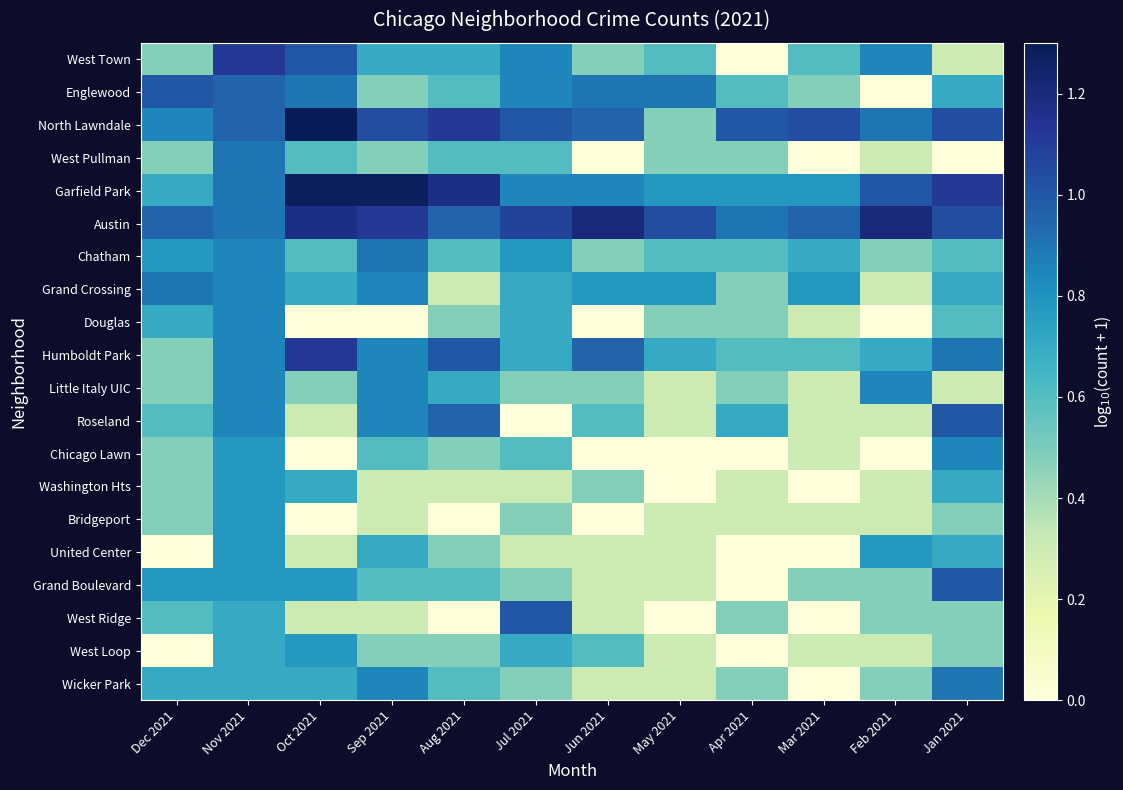

Reading left to right, what are all the values shown in this chart?

West Town: Dec 2021=0.5	Nov 2021=1.1	Oct 2021=1.0	Sep 2021=0.7	Aug 2021=0.7	Jul 2021=0.8	Jun 2021=0.5	May 2021=0.6	Apr 2021=0.0	Mar 2021=0.6	Feb 2021=0.8	Jan 2021=0.3
Englewood: Dec 2021=1.0	Nov 2021=1.0	Oct 2021=0.9	Sep 2021=0.5	Aug 2021=0.6	Jul 2021=0.8	Jun 2021=0.9	May 2021=0.9	Apr 2021=0.6	Mar 2021=0.5	Feb 2021=0.0	Jan 2021=0.7
North Lawndale: Dec 2021=0.8	Nov 2021=1.0	Oct 2021=1.3	Sep 2021=1.0	Aug 2021=1.1	Jul 2021=1.0	Jun 2021=1.0	May 2021=0.5	Apr 2021=1.0	Mar 2021=1.0	Feb 2021=0.9	Jan 2021=1.0
West Pullman: Dec 2021=0.5	Nov 2021=0.9	Oct 2021=0.6	Sep 2021=0.5	Aug 2021=0.6	Jul 2021=0.6	Jun 2021=0.0	May 2021=0.5	Apr 2021=0.5	Mar 2021=0.0	Feb 2021=0.3	Jan 2021=0.0
Garfield Park: Dec 2021=0.7	Nov 2021=0.9	Oct 2021=1.3	Sep 2021=1.3	Aug 2021=1.2	Jul 2021=0.8	Jun 2021=0.8	May 2021=0.8	Apr 2021=0.8	Mar 2021=0.8	Feb 2021=1.0	Jan 2021=1.1
Austin: Dec 2021=1.0	Nov 2021=0.9	Oct 2021=1.2	Sep 2021=1.1	Aug 2021=1.0	Jul 2021=1.1	Jun 2021=1.2	May 2021=1.0	Apr 2021=0.9	Mar 2021=1.0	Feb 2021=1.2	Jan 2021=1.0
Chatham: Dec 2021=0.8	Nov 2021=0.8	Oct 2021=0.6	Sep 2021=0.9	Aug 2021=0.6	Jul 2021=0.8	Jun 2021=0.5	May 2021=0.6	Apr 2021=0.6	Mar 2021=0.7	Feb 2021=0.5	Jan 2021=0.6
Grand Crossing: Dec 2021=0.9	Nov 2021=0.8	Oct 2021=0.7	Sep 2021=0.8	Aug 2021=0.3	Jul 2021=0.7	Jun 2021=0.8	May 2021=0.8	Apr 2021=0.5	Mar 2021=0.8	Feb 2021=0.3	Jan 2021=0.7
Douglas: Dec 2021=0.7	Nov 2021=0.8	Oct 2021=0.0	Sep 2021=0.0	Aug 2021=0.5	Jul 2021=0.7	Jun 2021=0.0	May 2021=0.5	Apr 2021=0.5	Mar 2021=0.3	Feb 2021=0.0	Jan 2021=0.6
Humboldt Park: Dec 2021=0.5	Nov 2021=0.8	Oct 2021=1.1	Sep 2021=0.8	Aug 2021=1.0	Jul 2021=0.7	Jun 2021=1.0	May 2021=0.7	Apr 2021=0.6	Mar 2021=0.6	Feb 2021=0.7	Jan 2021=0.9
Little Italy UIC: Dec 2021=0.5	Nov 2021=0.8	Oct 2021=0.5	Sep 2021=0.8	Aug 2021=0.7	Jul 2021=0.5	Jun 2021=0.5	May 2021=0.3	Apr 2021=0.5	Mar 2021=0.3	Feb 2021=0.8	Jan 2021=0.3
Roseland: Dec 2021=0.6	Nov 2021=0.8	Oct 2021=0.3	Sep 2021=0.8	Aug 2021=1.0	Jul 2021=0.0	Jun 2021=0.6	May 2021=0.3	Apr 2021=0.7	Mar 2021=0.3	Feb 2021=0.3	Jan 2021=1.0
Chicago Lawn: Dec 2021=0.5	Nov 2021=0.8	Oct 2021=0.0	Sep 2021=0.6	Aug 2021=0.5	Jul 2021=0.6	Jun 2021=0.0	May 2021=0.0	Apr 2021=0.0	Mar 2021=0.3	Feb 2021=0.0	Jan 2021=0.8
Washington Hts: Dec 2021=0.5	Nov 2021=0.8	Oct 2021=0.7	Sep 2021=0.3	Aug 2021=0.3	Jul 2021=0.3	Jun 2021=0.5	May 2021=0.0	Apr 2021=0.3	Mar 2021=0.0	Feb 2021=0.3	Jan 2021=0.7
Bridgeport: Dec 2021=0.5	Nov 2021=0.8	Oct 2021=0.0	Sep 2021=0.3	Aug 2021=0.0	Jul 2021=0.5	Jun 2021=0.0	May 2021=0.3	Apr 2021=0.3	Mar 2021=0.3	Feb 2021=0.3	Jan 2021=0.5
United Center: Dec 2021=0.0	Nov 2021=0.8	Oct 2021=0.3	Sep 2021=0.7	Aug 2021=0.5	Jul 2021=0.3	Jun 2021=0.3	May 2021=0.3	Apr 2021=0.0	Mar 2021=0.0	Feb 2021=0.8	Jan 2021=0.7
Grand Boulevard: Dec 2021=0.8	Nov 2021=0.8	Oct 2021=0.8	Sep 2021=0.6	Aug 2021=0.6	Jul 2021=0.5	Jun 2021=0.3	May 2021=0.3	Apr 2021=0.0	Mar 2021=0.5	Feb 2021=0.5	Jan 2021=1.0
West Ridge: Dec 2021=0.6	Nov 2021=0.7	Oct 2021=0.3	Sep 2021=0.3	Aug 2021=0.0	Jul 2021=1.0	Jun 2021=0.3	May 2021=0.0	Apr 2021=0.5	Mar 2021=0.0	Feb 2021=0.5	Jan 2021=0.5
West Loop: Dec 2021=0.0	Nov 2021=0.7	Oct 2021=0.8	Sep 2021=0.5	Aug 2021=0.5	Jul 2021=0.7	Jun 2021=0.6	May 2021=0.3	Apr 2021=0.0	Mar 2021=0.3	Feb 2021=0.3	Jan 2021=0.5
Wicker Park: Dec 2021=0.7	Nov 2021=0.7	Oct 2021=0.7	Sep 2021=0.8	Aug 2021=0.6	Jul 2021=0.5	Jun 2021=0.3	May 2021=0.3	Apr 2021=0.5	Mar 2021=0.0	Feb 2021=0.5	Jan 2021=0.9